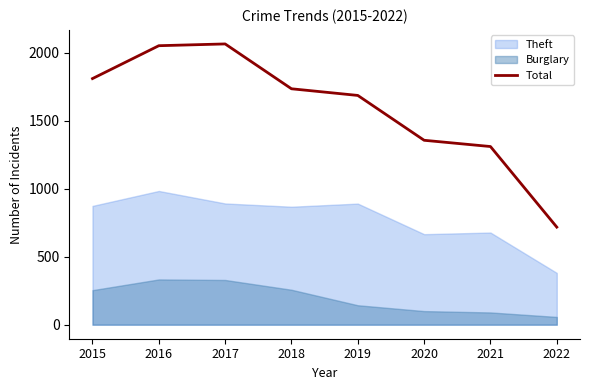

What is the difference between the maximum and minimum values?

1348